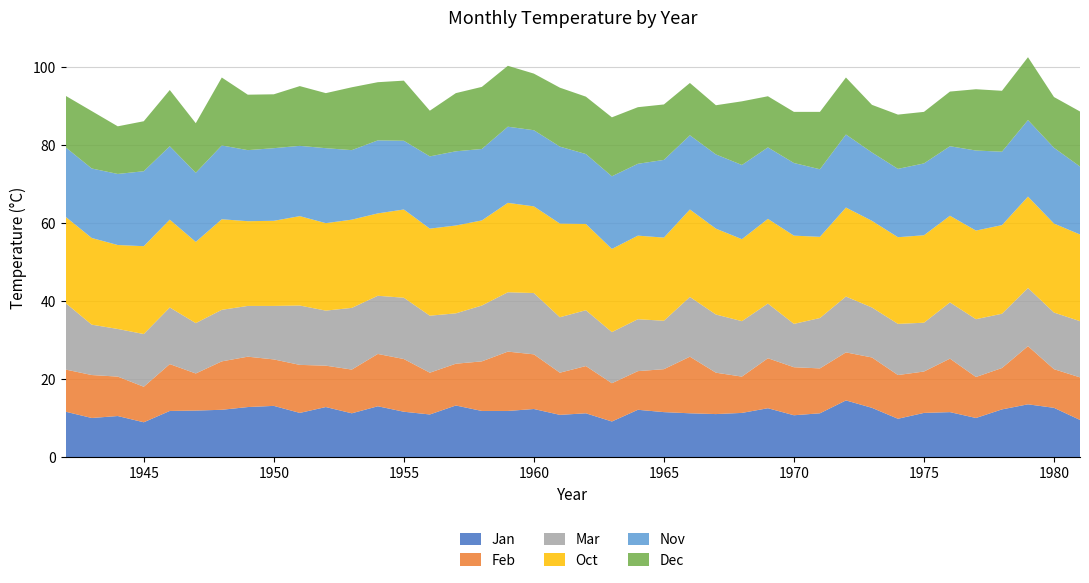

Reading left to right, list all the values displayed in this chart.

Jan: 1942=11.6	1943=10.0	1944=10.5	1945=8.9	1946=11.8	1947=11.9	1948=12.1	1949=12.8	1950=13.1	1951=11.3	1952=12.8	1953=11.2	1954=13.0	1955=11.6	1956=10.9	1957=13.2	1958=11.8	1959=11.8	1960=12.3	1961=10.8	1962=11.2	1963=9.1	1964=12.1	1965=11.5	1966=11.2	1967=11.0	1968=11.3	1969=12.5	1970=10.7	1971=11.2	1972=14.5	1973=12.6	1974=9.8	1975=11.3	1976=11.5	1977=10.0	1978=12.2	1979=13.5	1980=12.6	1981=9.5
Feb: 1942=10.8	1943=11.0	1944=10.1	1945=9.1	1946=12.0	1947=9.5	1948=12.4	1949=12.9	1950=11.9	1951=12.3	1952=10.6	1953=11.2	1954=13.4	1955=13.5	1956=10.7	1957=10.7	1958=12.7	1959=15.2	1960=14.0	1961=10.8	1962=12.1	1963=9.8	1964=9.9	1965=11.0	1966=14.5	1967=10.6	1968=9.3	1969=12.8	1970=12.3	1971=11.5	1972=12.3	1973=12.9	1974=11.2	1975=10.6	1976=13.7	1977=10.5	1978=10.6	1979=14.9	1980=9.9	1981=10.9
Mar: 1942=17.0	1943=12.9	1944=12.2	1945=13.5	1946=14.5	1947=12.9	1948=13.2	1949=13.0	1950=13.7	1951=15.2	1952=14.1	1953=15.8	1954=14.9	1955=15.7	1956=14.6	1957=12.9	1958=14.3	1959=15.2	1960=15.7	1961=14.2	1962=14.3	1963=13.1	1964=13.3	1965=12.4	1966=15.3	1967=14.9	1968=14.2	1969=14.0	1970=11.1	1971=12.9	1972=14.3	1973=12.8	1974=13.1	1975=12.5	1976=14.4	1977=14.8	1978=13.9	1979=14.9	1980=14.5	1981=14.4
Oct: 1942=22.1	1943=22.2	1944=21.5	1945=22.5	1946=22.5	1947=20.8	1948=23.2	1949=21.7	1950=21.8	1951=22.9	1952=22.4	1953=22.6	1954=21.1	1955=22.6	1956=22.3	1957=22.5	1958=21.8	1959=22.9	1960=22.2	1961=24.0	1962=22.1	1963=21.3	1964=21.4	1965=21.3	1966=22.4	1967=22.0	1968=21.0	1969=21.7	1970=22.6	1971=20.8	1972=22.8	1973=22.2	1974=22.2	1975=22.4	1976=22.2	1977=22.7	1978=22.7	1979=23.4	1980=22.8	1981=22.2
Nov: 1942=17.8	1943=17.8	1944=18.2	1945=19.2	1946=18.8	1947=17.7	1948=18.9	1949=18.2	1950=18.6	1951=18.0	1952=19.2	1953=17.8	1954=18.7	1955=17.6	1956=18.5	1957=19.0	1958=18.3	1959=19.5	1960=19.5	1961=19.7	1962=17.9	1963=18.6	1964=18.4	1965=19.9	1966=19.0	1967=19.0	1968=19.0	1969=18.3	1970=18.6	1971=17.3	1972=18.7	1973=17.5	1974=17.5	1975=18.4	1976=17.8	1977=20.5	1978=18.8	1979=19.6	1980=19.4	1981=17.4
Dec: 1942=13.2	1943=14.7	1944=12.2	1945=12.8	1946=14.4	1947=12.7	1948=17.4	1949=14.2	1950=13.8	1951=15.3	1952=14.1	1953=16.1	1954=14.9	1955=15.4	1956=11.7	1957=14.9	1958=15.9	1959=15.6	1960=14.5	1961=15.1	1962=14.7	1963=15.1	1964=14.5	1965=14.2	1966=13.4	1967=12.6	1968=16.3	1969=13.1	1970=13.1	1971=14.7	1972=14.6	1973=12.2	1974=13.9	1975=13.2	1976=14.0	1977=15.7	1978=15.6	1979=16.1	1980=13.0	1981=14.1